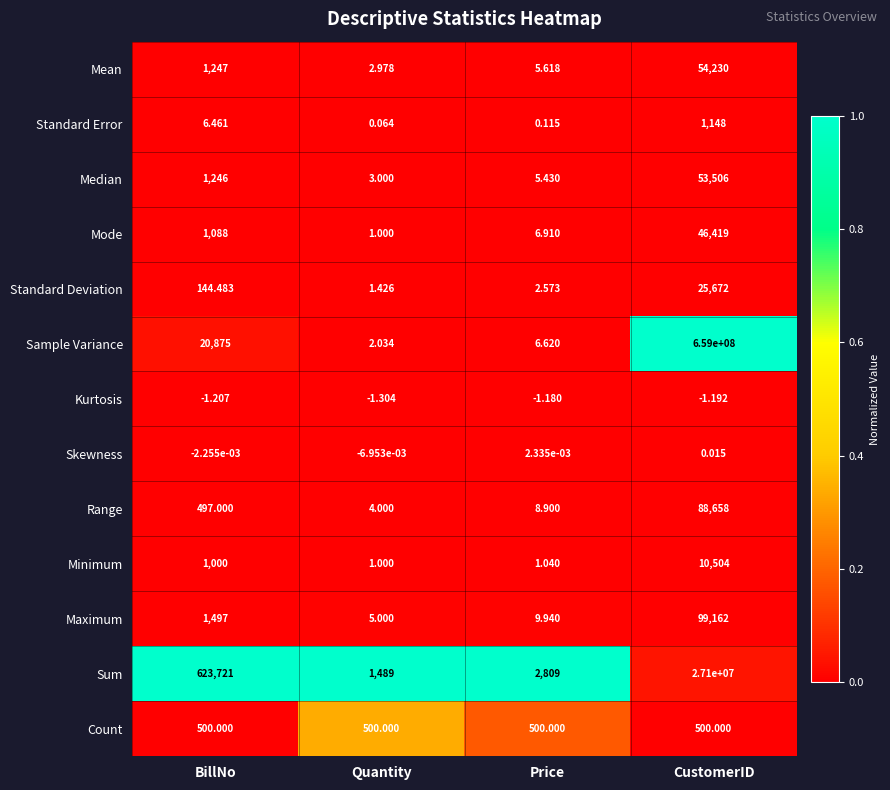

Rank the categories by Mean value from highest to lowest.

CustomerID, BillNo, Price, Quantity